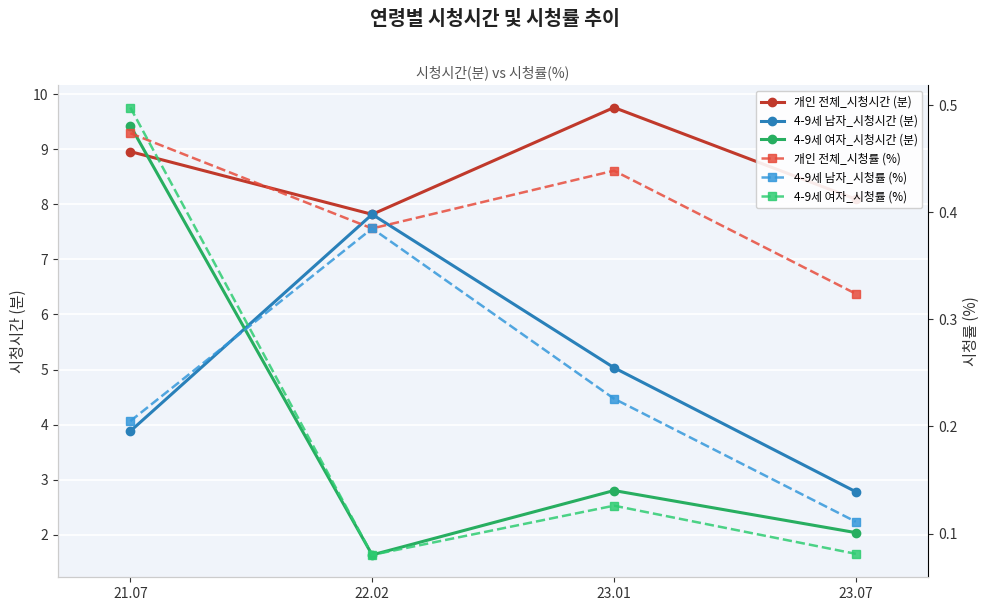

What is the difference between the highest and lowest values at 22.02?

7.7